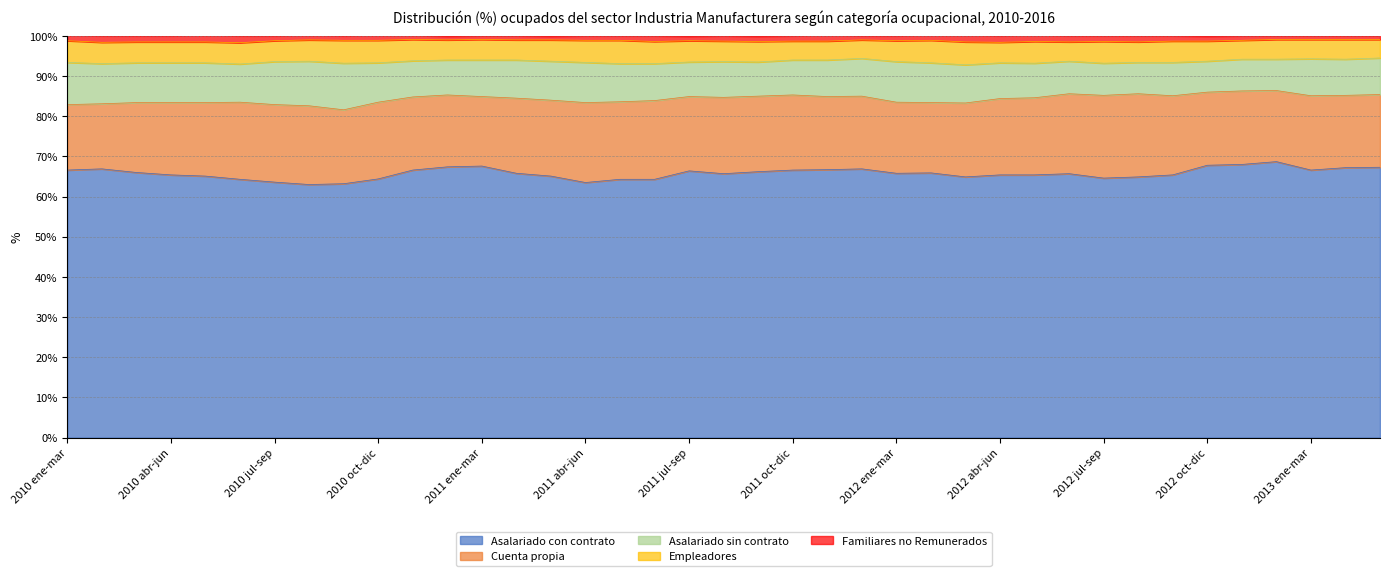

At 2011 may-jul, list the series in order from smallest to largest.

Familiares no Remunerados, Empleadores, Asalariado sin contrato, Cuenta propia, Asalariado con contrato